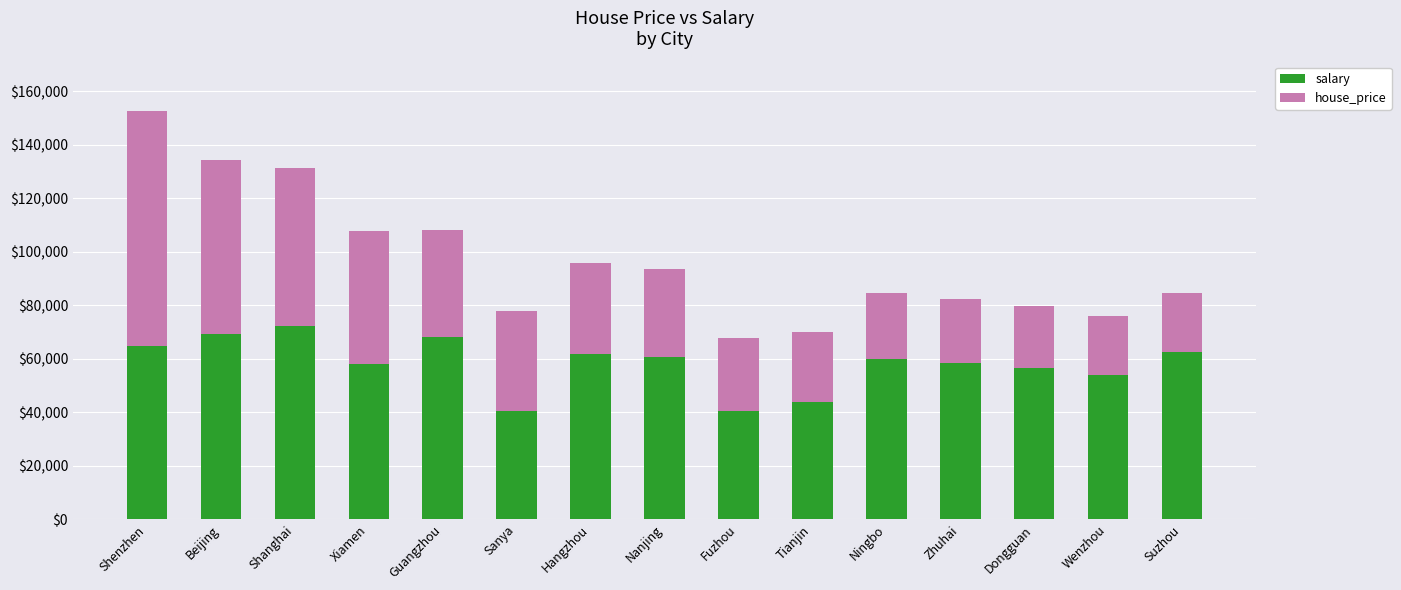

What is the total value across all series at Hangzhou?

95741